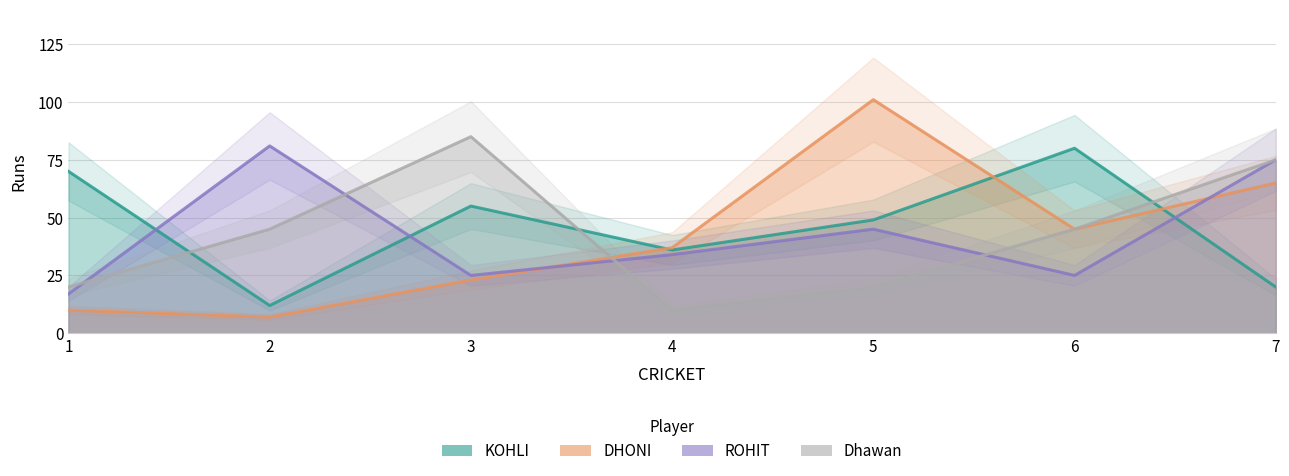

Reading left to right, what are all the values shown in this chart?

KOHLI: 70	12	55	36	49	80	20
DHONI: 10	7	23	37	101	45	65
ROHIT: 17	81	25	34	45	25	75
Dhawan: 20	45	85	10	20	45	75